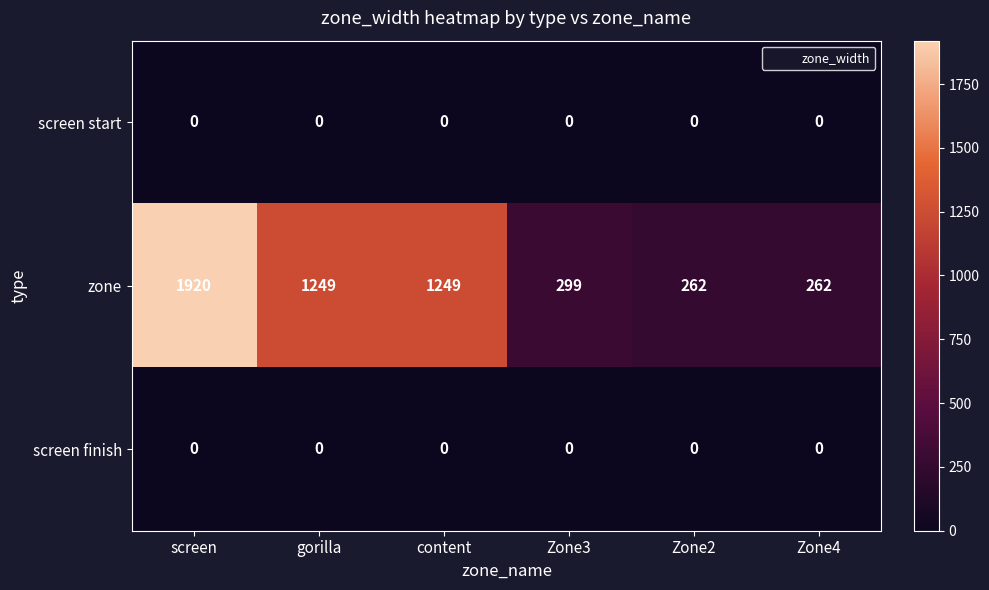

What is the total value across all series at gorilla?

1249